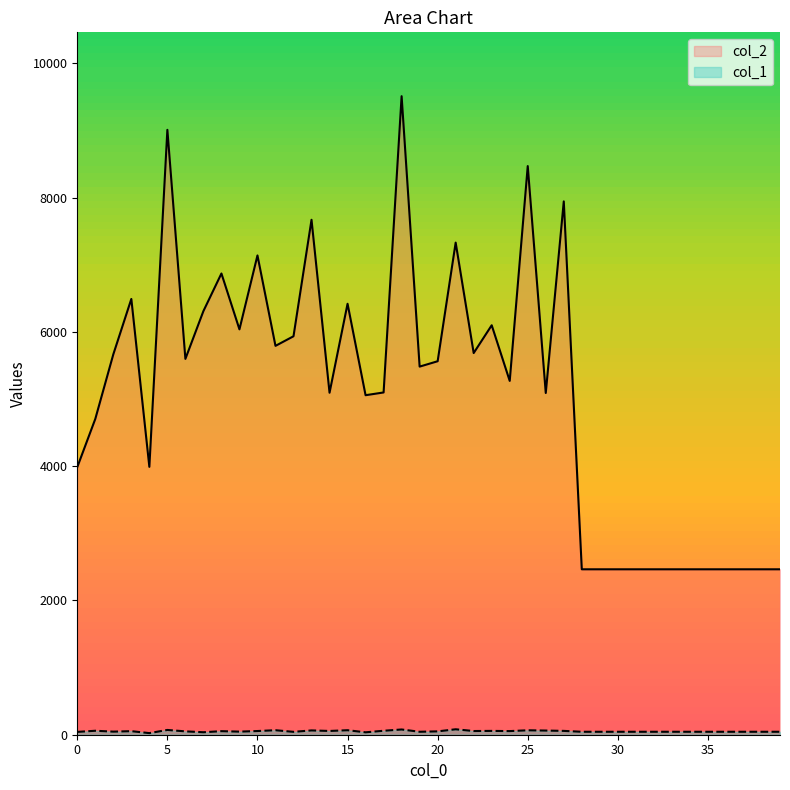

Reading left to right, extract all data points from this chart.

col_2: 0=3986	1=4704	2=5666	3=6491	4=3990	5=9010	6=5598	7=6310	8=6870	9=6038	10=7139	11=5792	12=5935	13=7670	14=5094	15=6419	16=5057	17=5098	18=9511	19=5483	20=5563	21=7330	22=5685	23=6099	24=5270	25=8470	26=5090	27=7944	28=2464	29=2464	30=2464	31=2464	32=2464	33=2464	34=2464	35=2464	36=2464	37=2464	38=2464	39=2464
col_1: 0=42	1=59	2=46	3=53	4=24	5=71	6=50	7=37	8=53	9=46	10=55	11=67	12=43	13=64	14=56	15=67	16=36	17=59	18=78	19=44	20=50	21=81	22=55	23=57	24=54	25=66	26=62	27=57	28=44	29=44	30=44	31=44	32=44	33=44	34=44	35=44	36=44	37=44	38=44	39=44